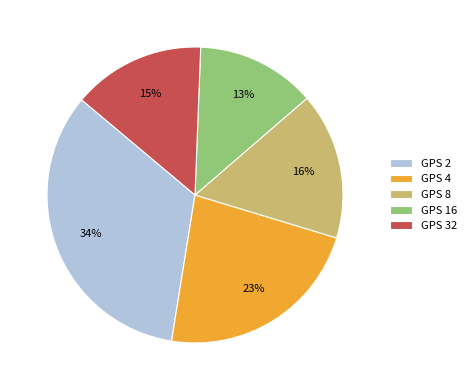

Count the number of slices in the pie.

5